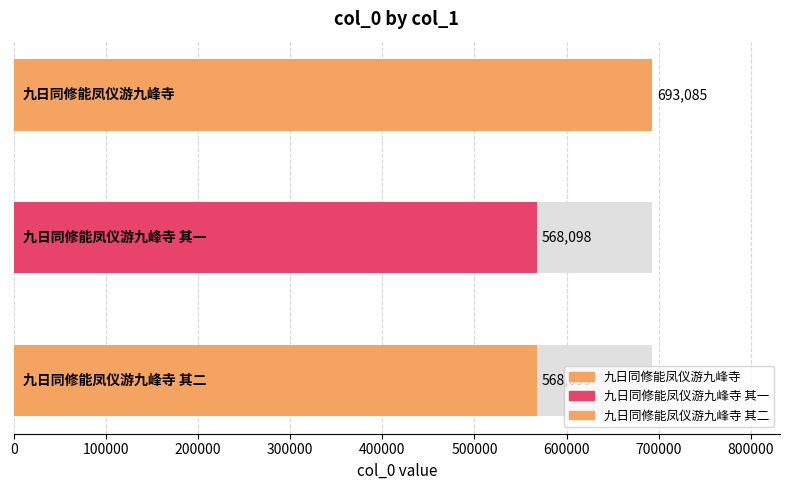

What is the change in value from 九日同修能凤仪游九峰寺 to 九日同修能凤仪游九峰寺 其二?

-124986